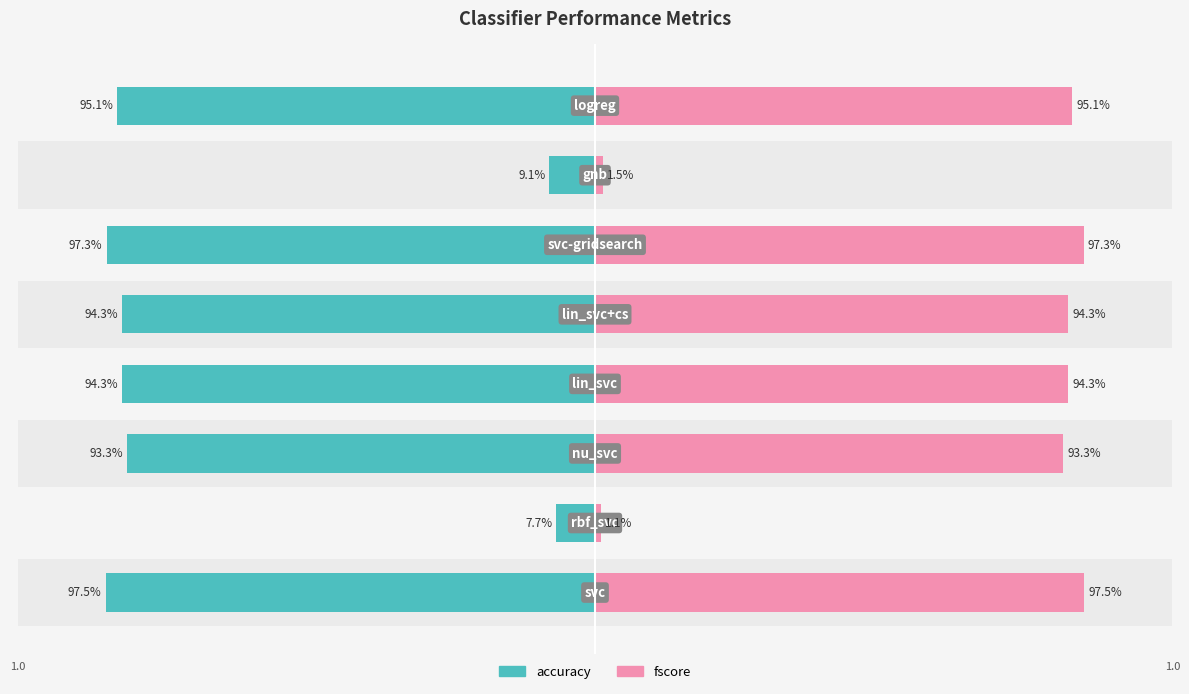

The accuracy series shows -0.2 at 3. True or false?

False